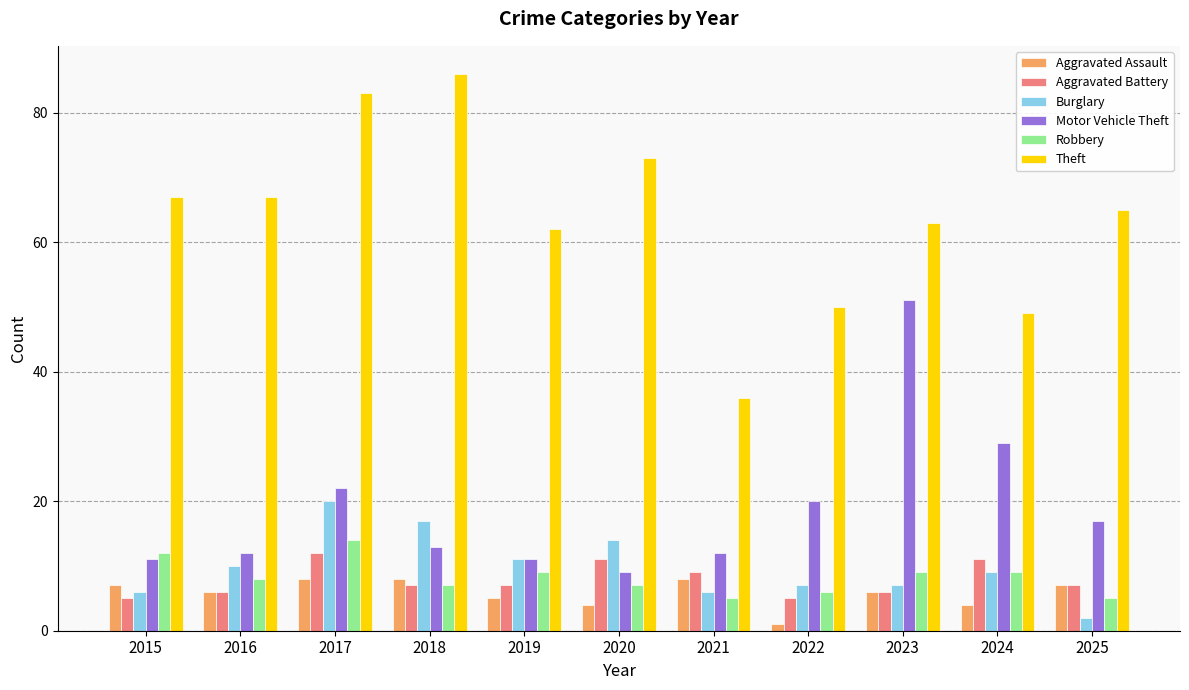

Which series changed the most between 2019 and 2023?

Motor Vehicle Theft